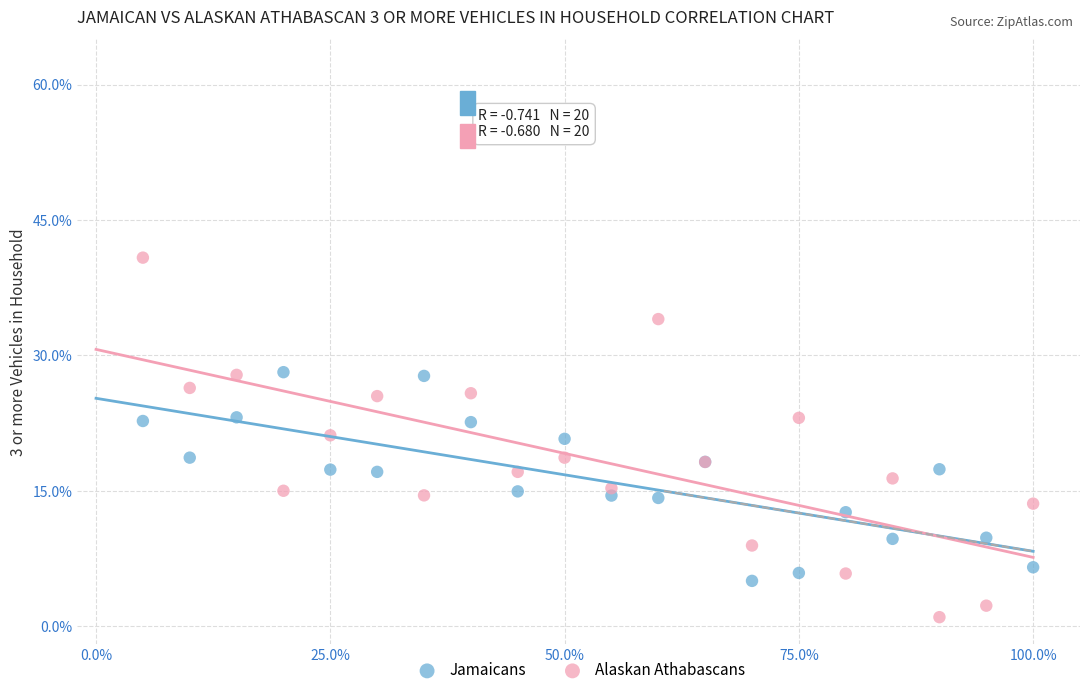

Which series contains the highest Y value?

Alaskan Athabascans